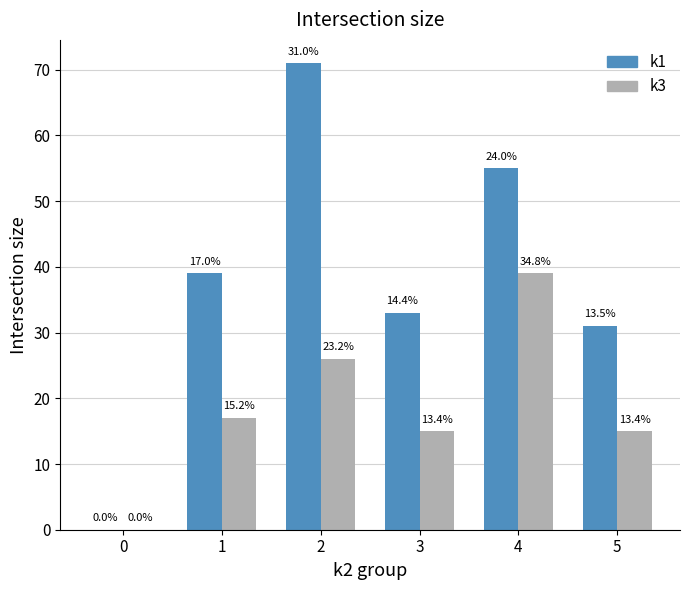

Reading right to left, extract all data points from this chart.

k1: 31	55	33	71	39	0
k3: 15	39	15	26	17	0